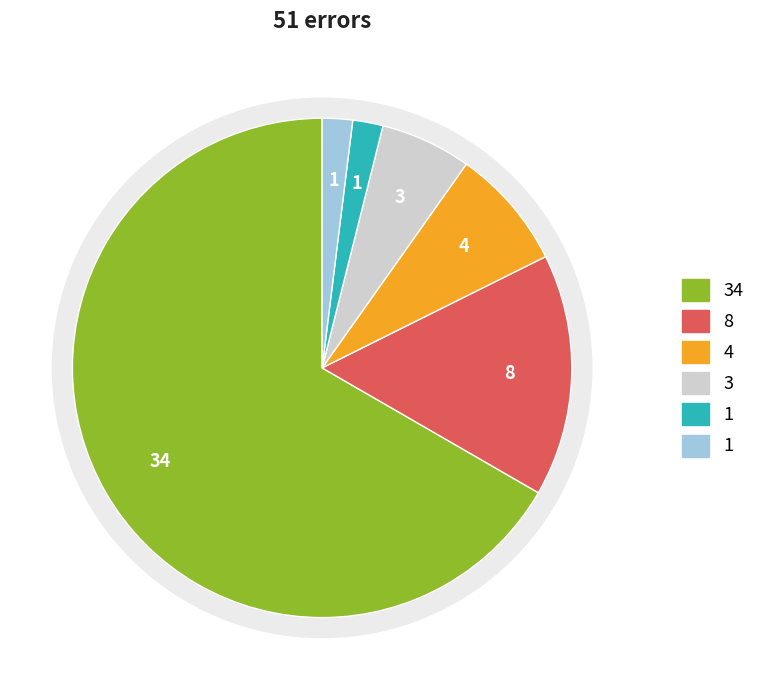

To the nearest percent, what is the combined percentage of Wrong_Tag_B_as_I and Wrong_Tag_E_as_I?

8%